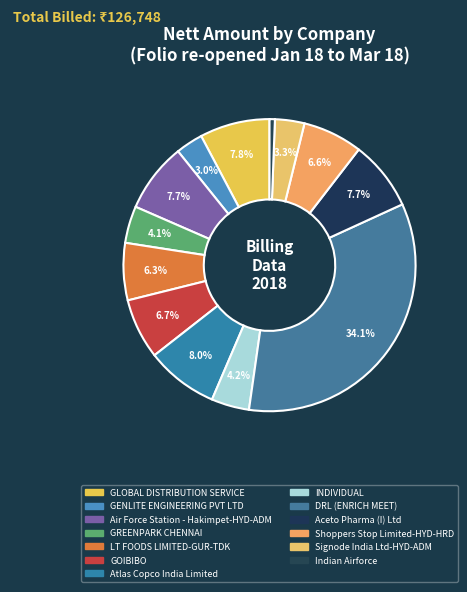

How many segments does this pie chart have?

13